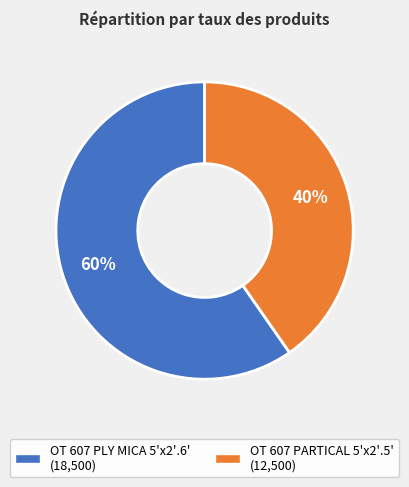

What is the smallest slice in the pie chart?

OT 607 PARTICAL 5'x2'.5'